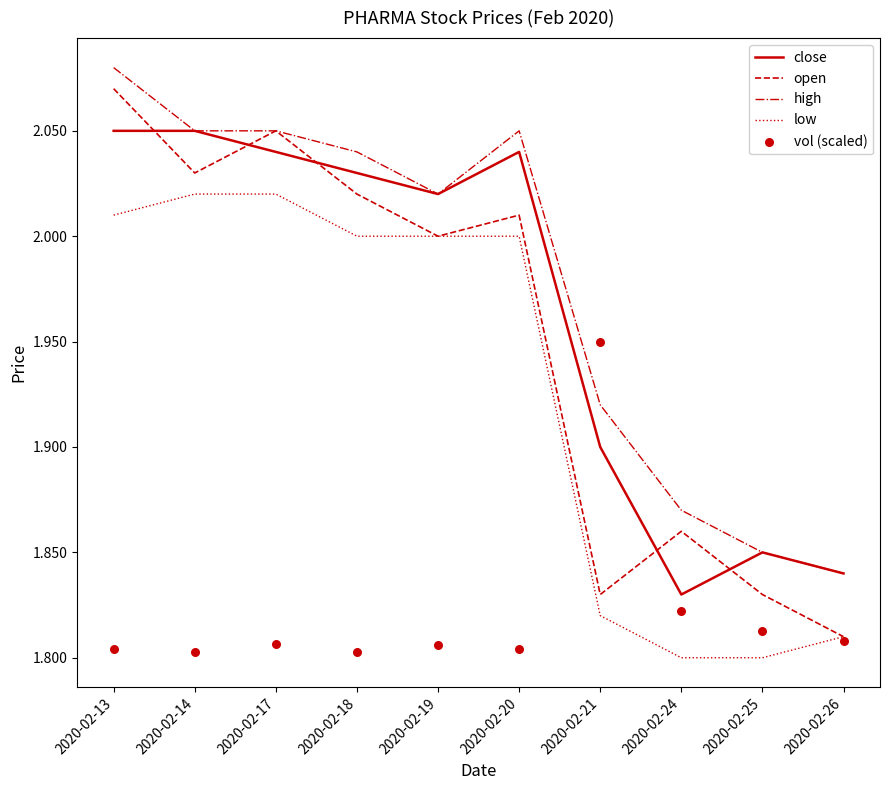

Which series has the largest total across all categories?

high